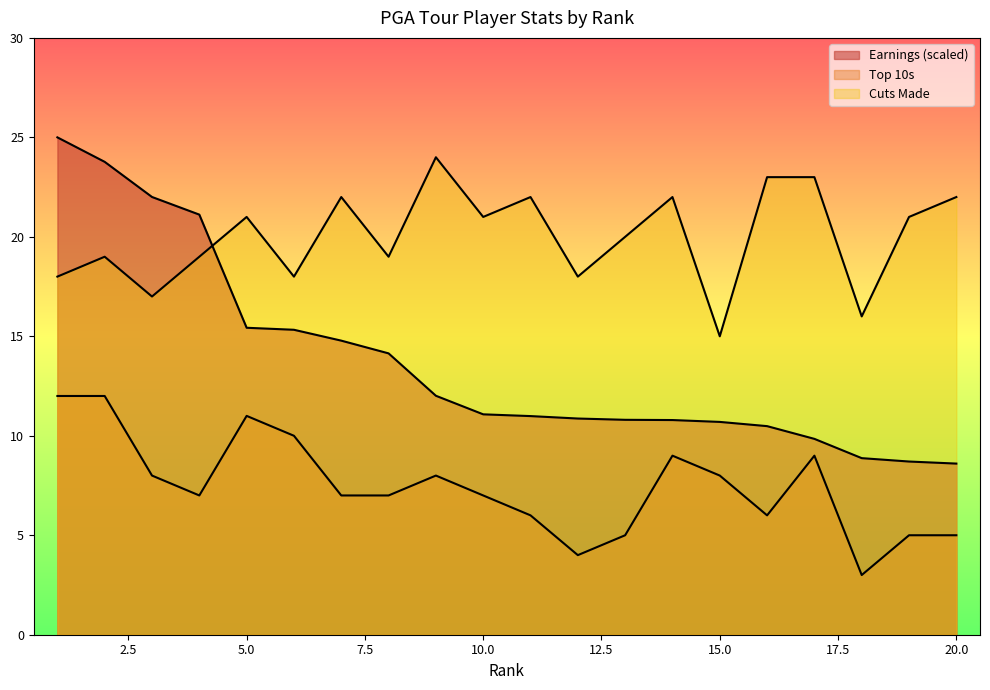

Reading left to right, transcribe all the data shown in this chart.

Earnings: 25.0	23.8	22.0	21.1	15.4	15.3	14.8	14.1	12.0	11.1	11.0	10.9	10.8	10.8	10.7	10.5	9.8	8.9	8.7	8.6
Top 10s: 12.0	12.0	8.0	7.0	11.0	10.0	7.0	7.0	8.0	7.0	6.0	4.0	5.0	9.0	8.0	6.0	9.0	3.0	5.0	5.0
Cuts Made: 18.0	19.0	17.0	19.0	21.0	18.0	22.0	19.0	24.0	21.0	22.0	18.0	20.0	22.0	15.0	23.0	23.0	16.0	21.0	22.0